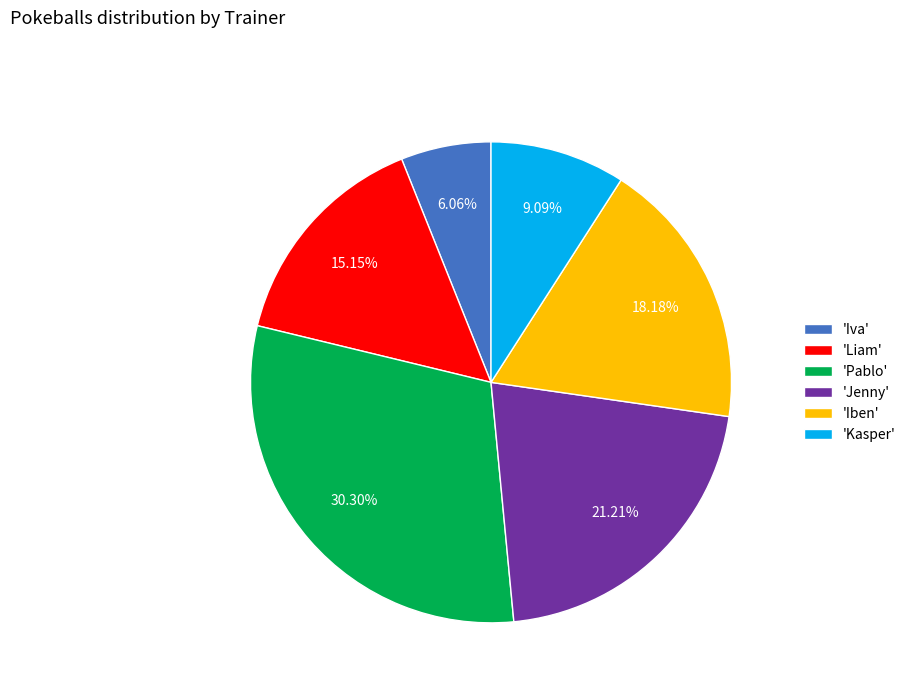

Count the number of slices in the pie.

6